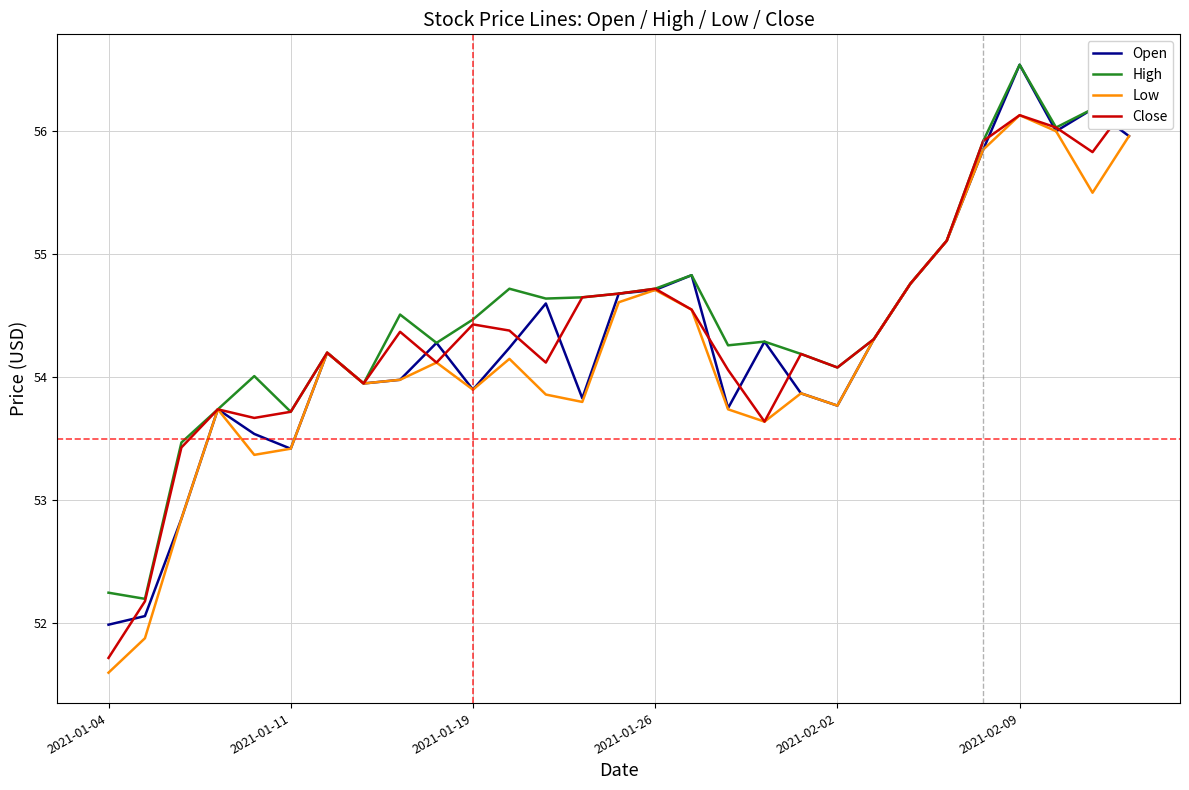

What are all the series names shown in the legend?

Open, High, Low, Close